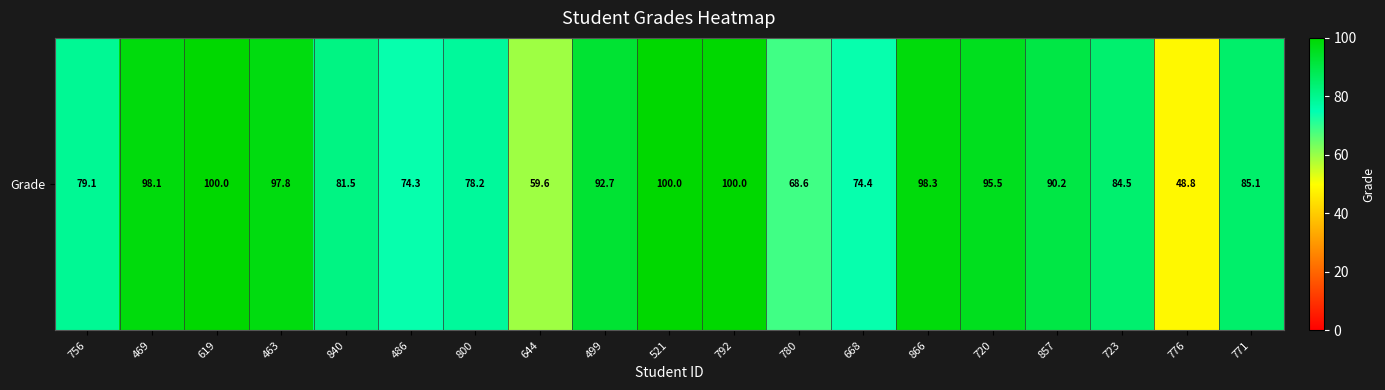

What is the sum of all values?

1606.7